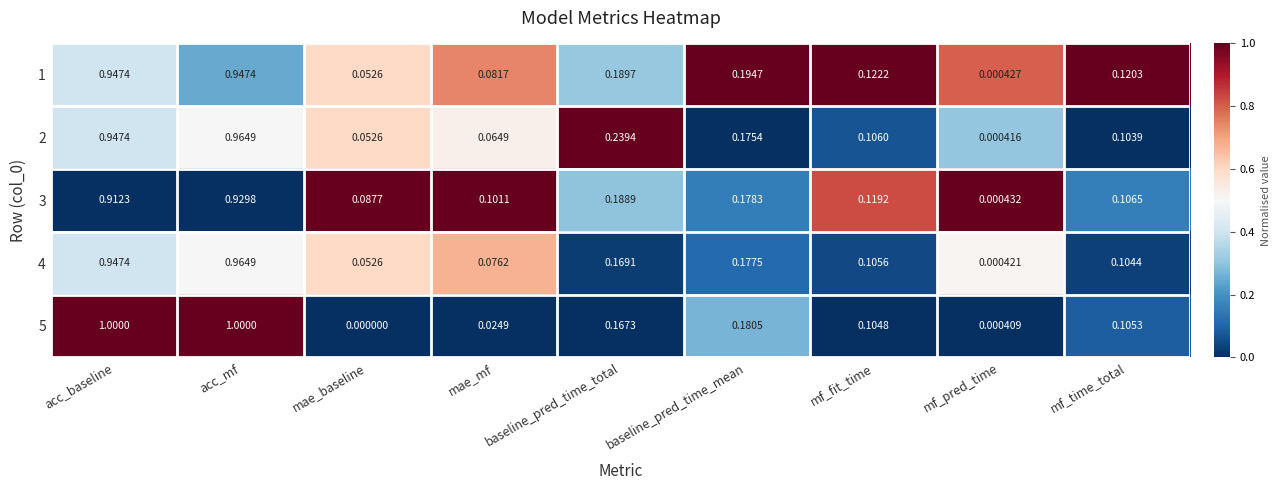

Rank the categories by 3 value from highest to lowest.

acc_mf, acc_baseline, baseline_pred_time_total, baseline_pred_time_mean, mf_fit_time, mf_time_total, mae_mf, mae_baseline, mf_pred_time